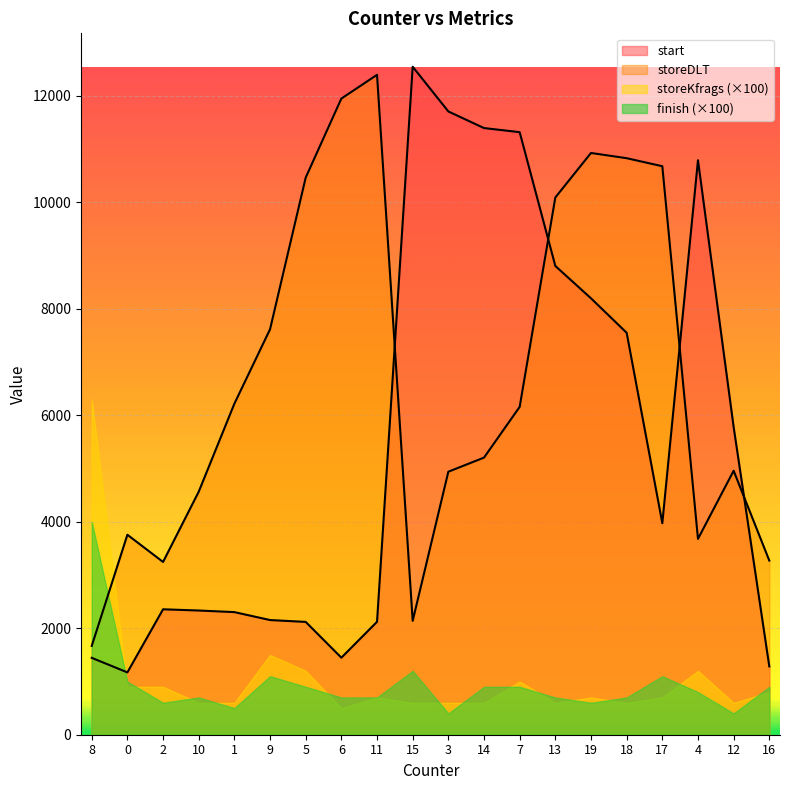

What is the difference between the second highest and minimum values in the start series?

10536